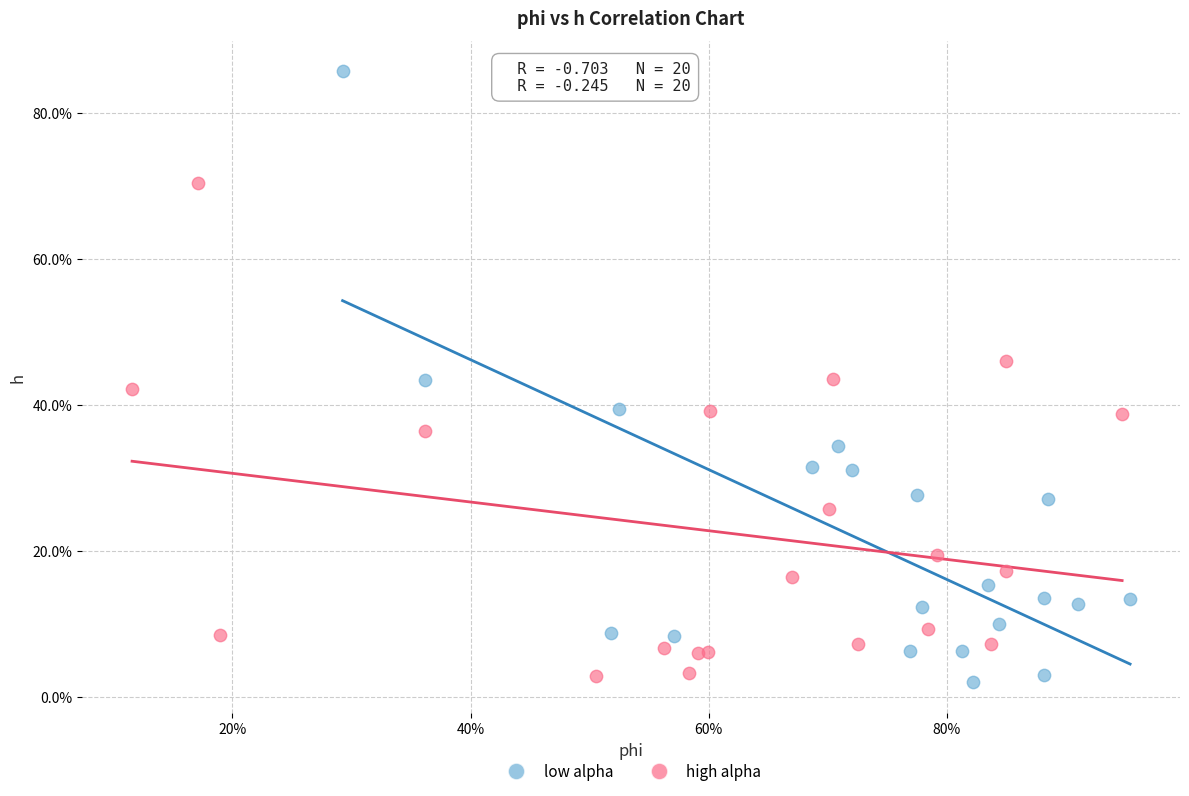

Which series reaches the minimum Y coordinate?

low alpha